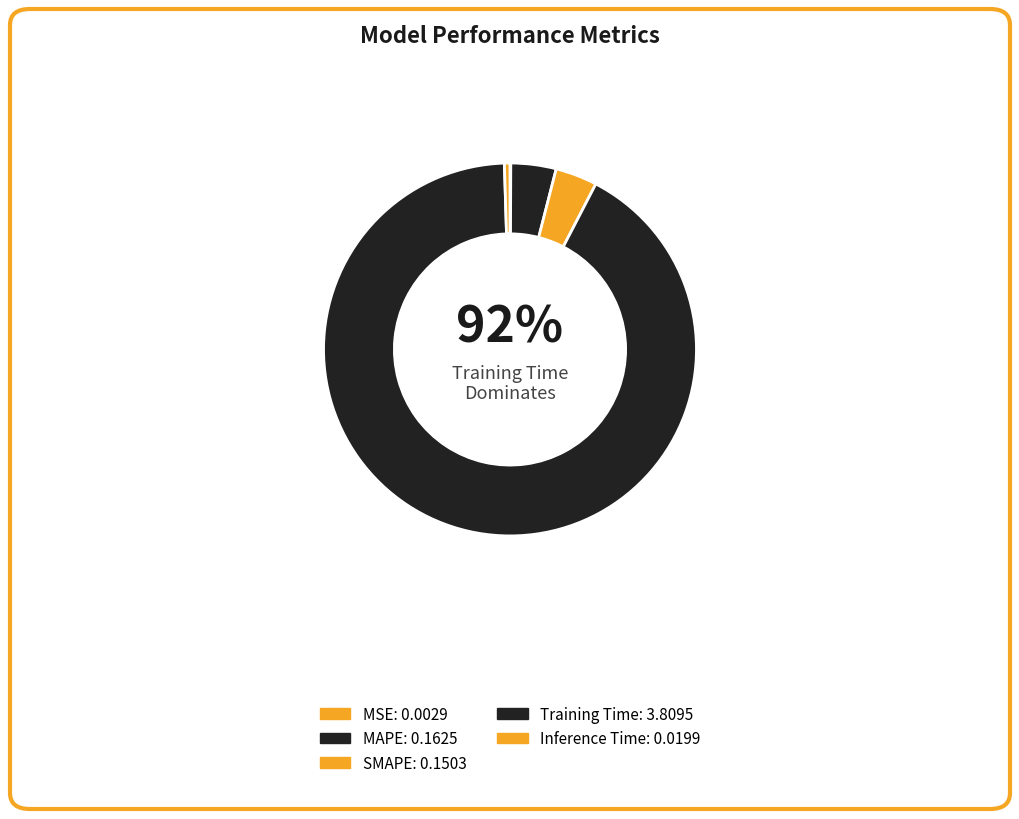

What is the change in value from MSE to Training Time?

+3.8